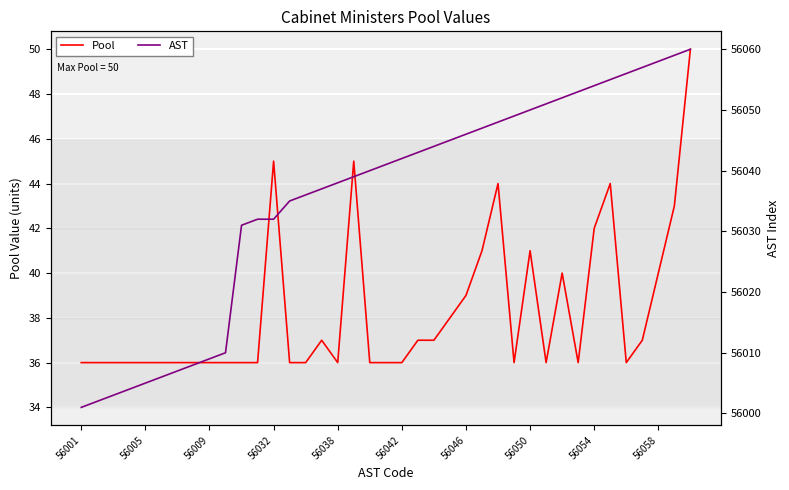

Which category has the lowest value across all series?

56001